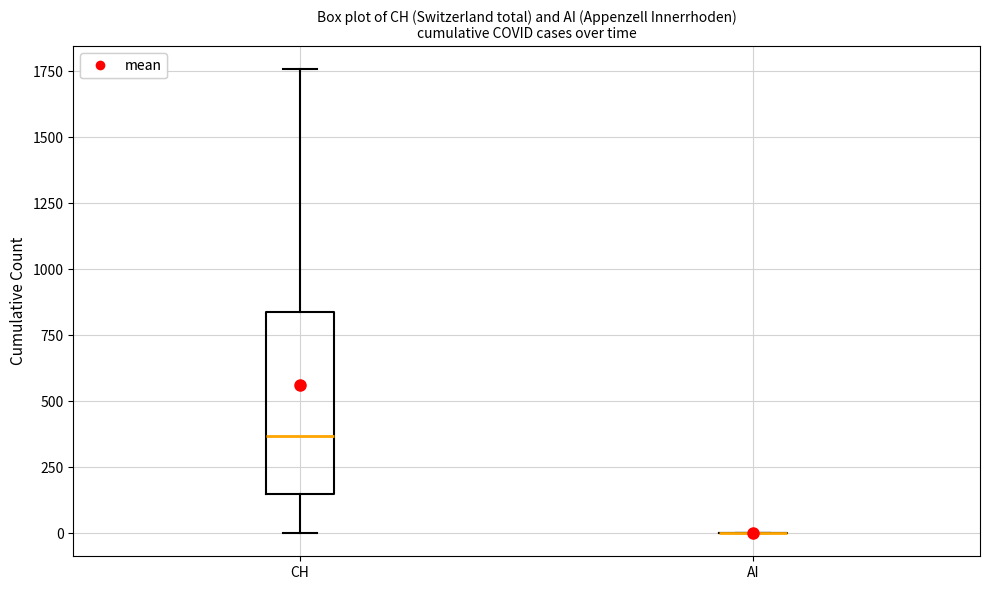

Reading left to right, read every box against the y-axis: the position of its median line, the range the box covers, and the ends of its whiskers. The values are not printed on the chart, so give them approximately, as read against the axis.

CH: median 350, box 150 to 850, whiskers 0 to 1750
AI: box collapsed to a line at 0, whiskers 0 to 0